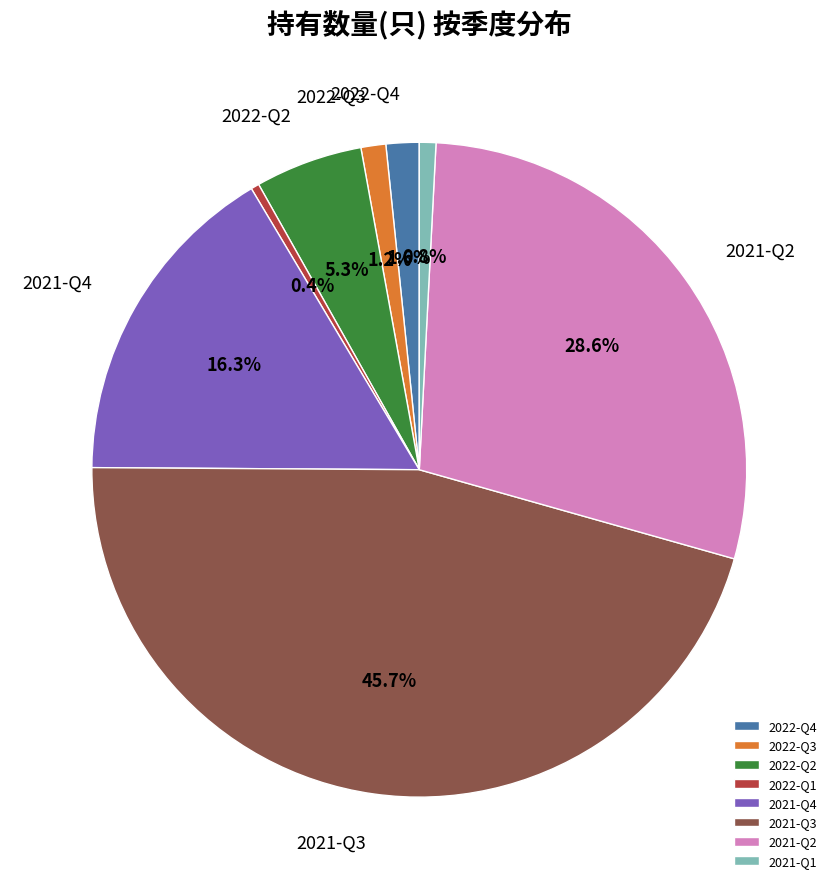

To the nearest percent, what is the combined percentage of 2022-Q4 and 2022-Q3?

3%